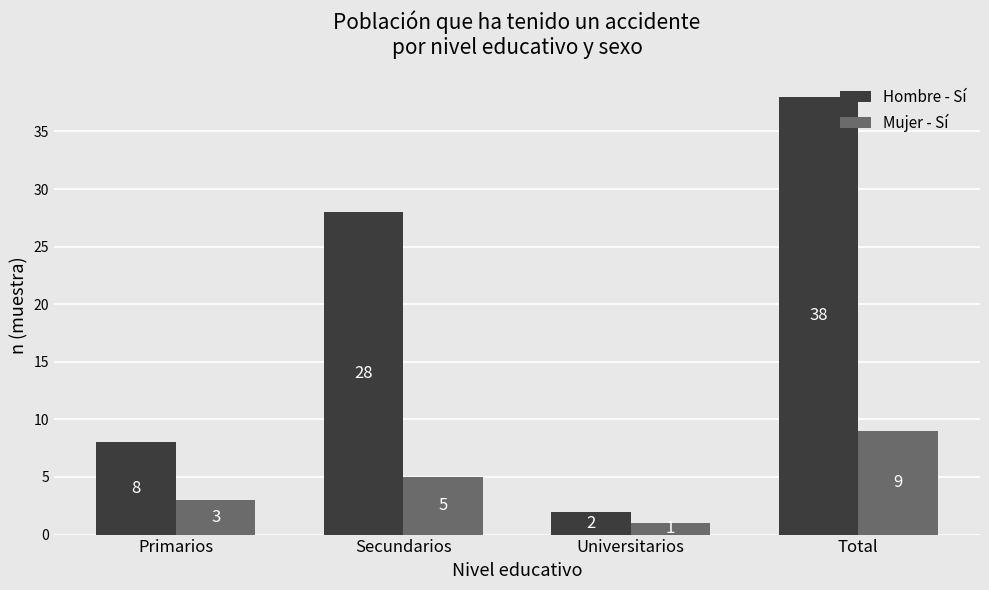

What is the difference between the maximum and second lowest values in the Hombre - Sí series?

30